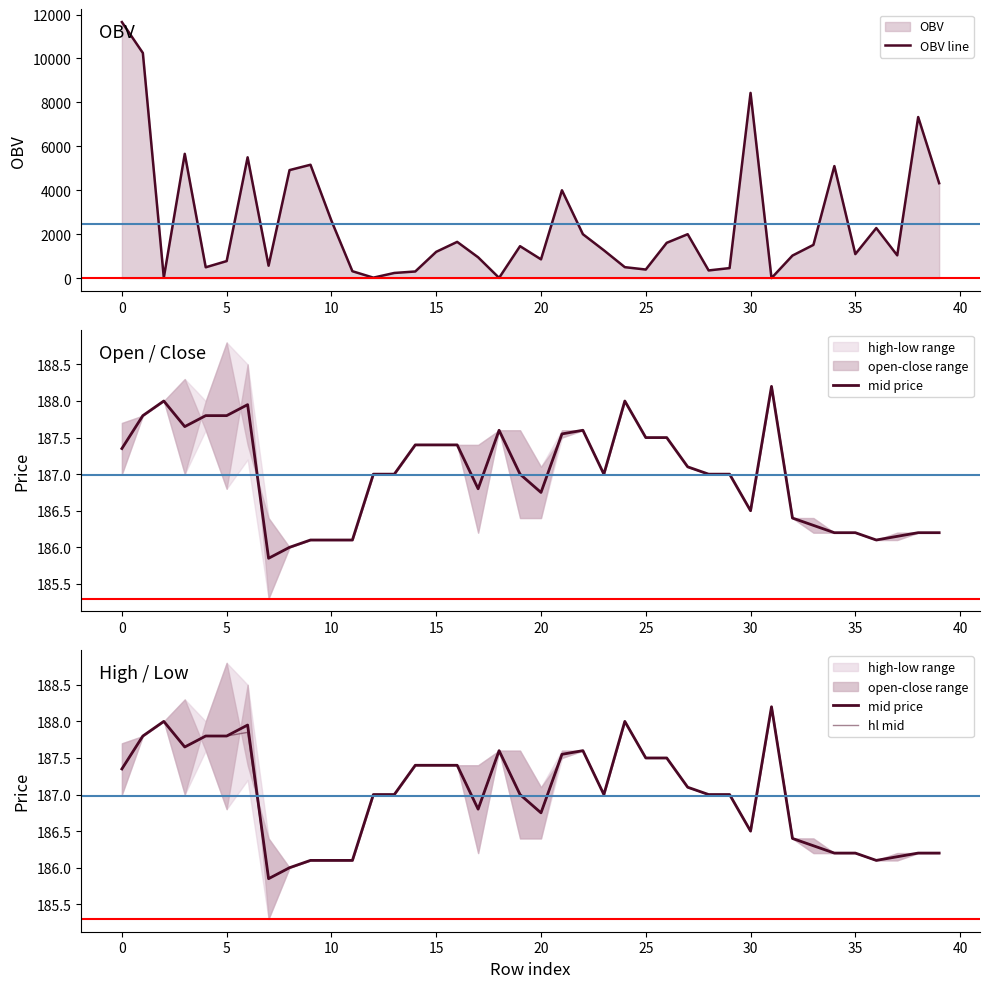

Which category has the lowest value in the OBV line series?

31